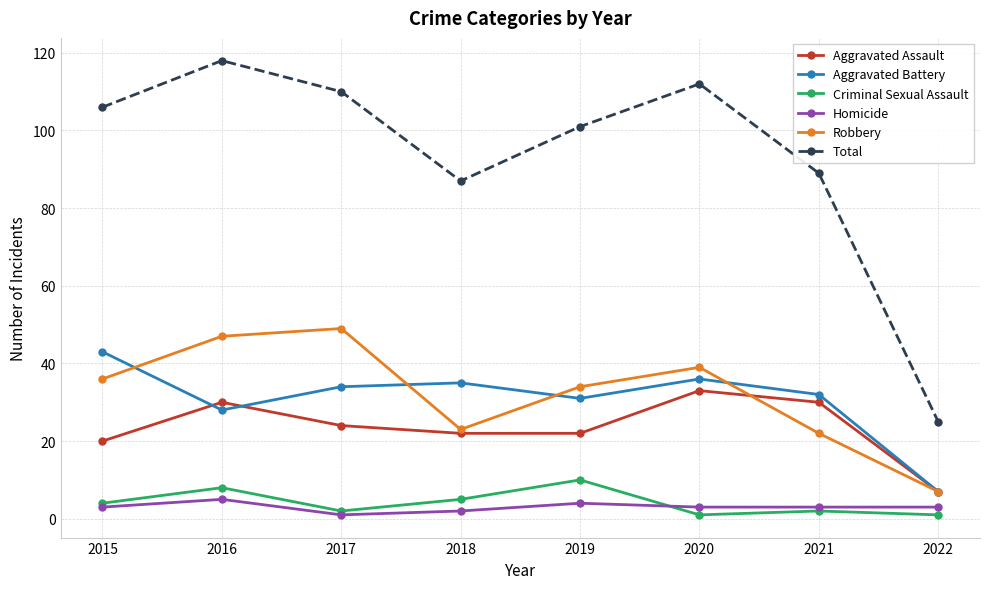

Which series has the largest total across all categories?

Total